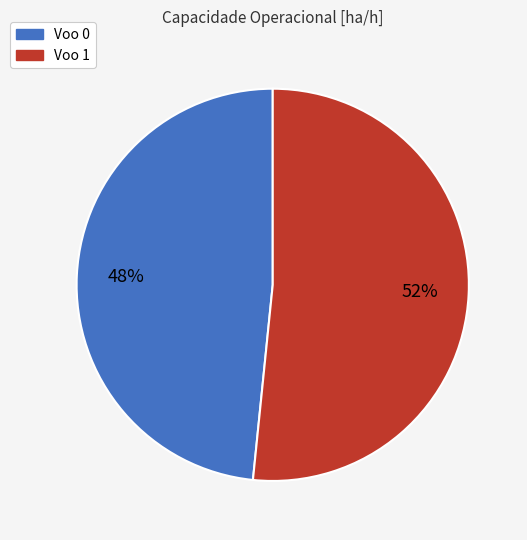

What is the majority slice?

Voo 1